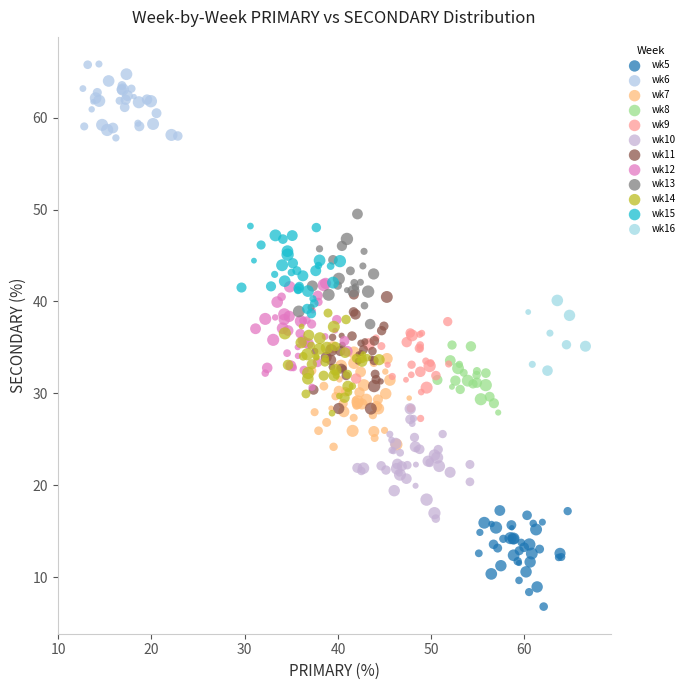

Which series contains the lowest Y value?

wk5